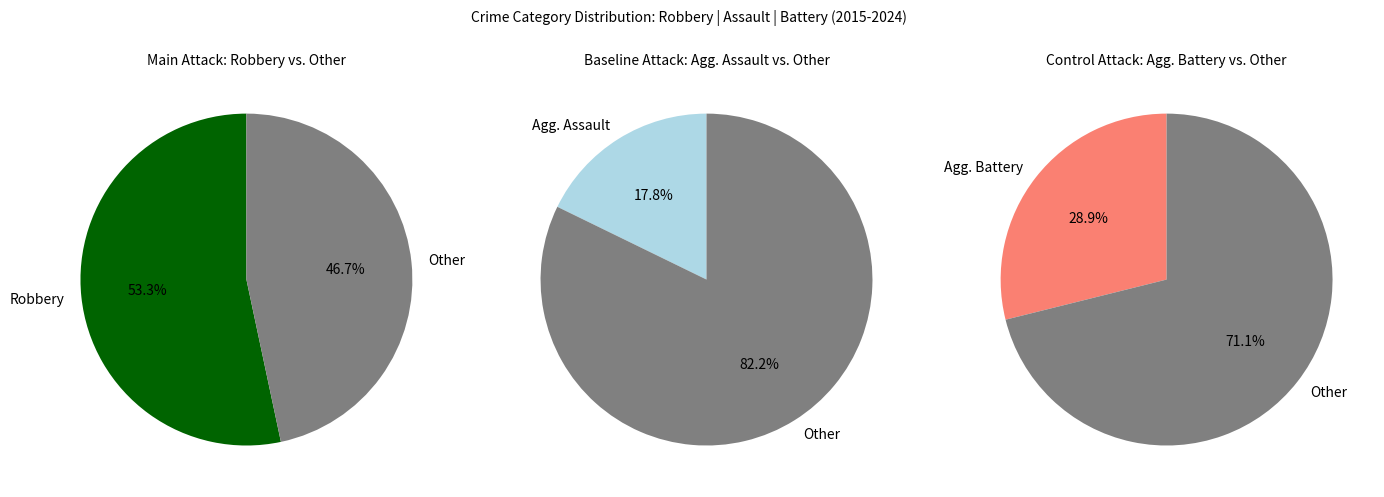

The 2017 slice represents 12% of the pie. True or false?

False